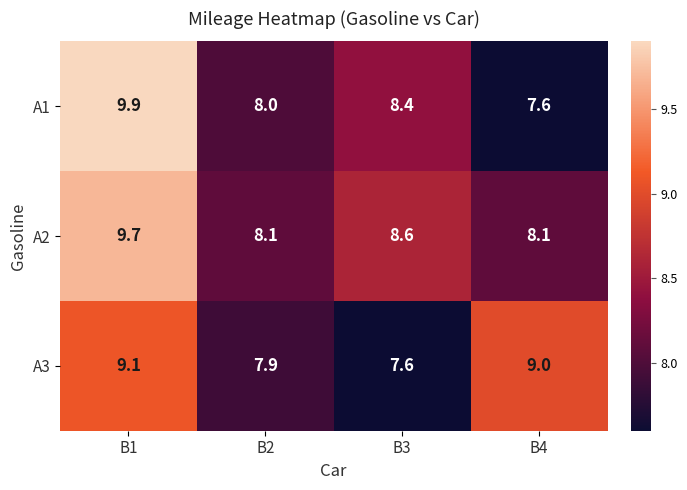

What is the difference between the maximum and second lowest values in the A2 series?

1.6